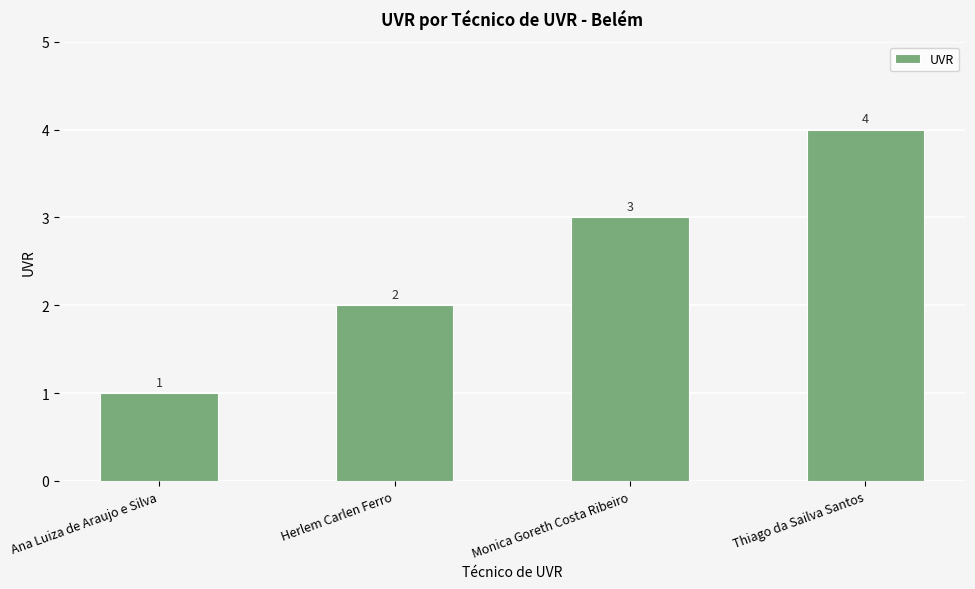

The value at Thiago da Sailva Santos is 2. True or false?

False